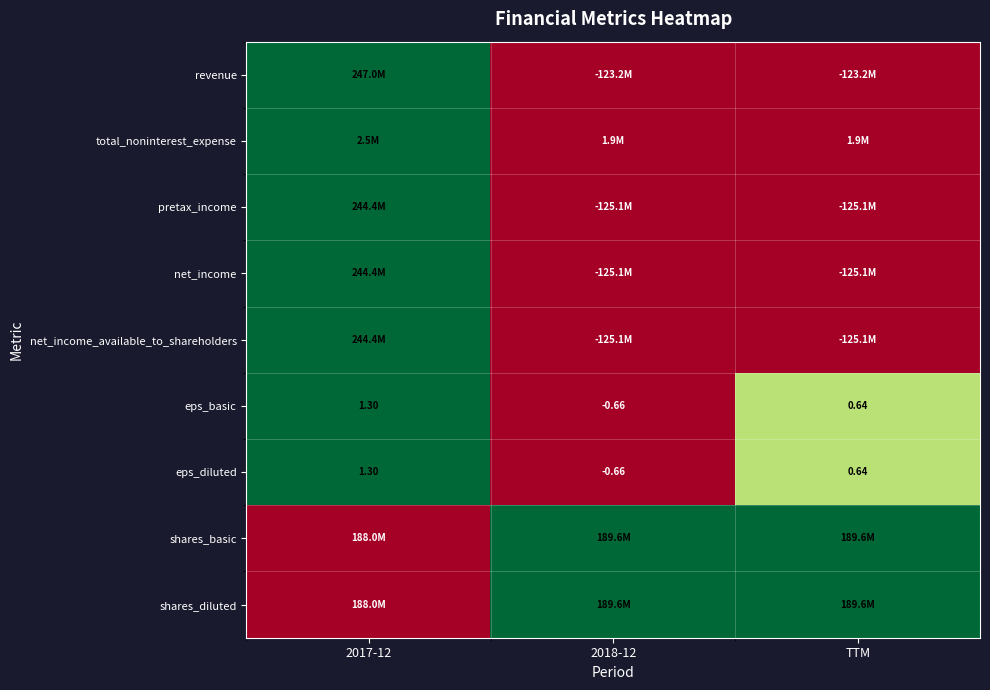

Between 2017-12 and TTM, which series saw the biggest shift?

revenue